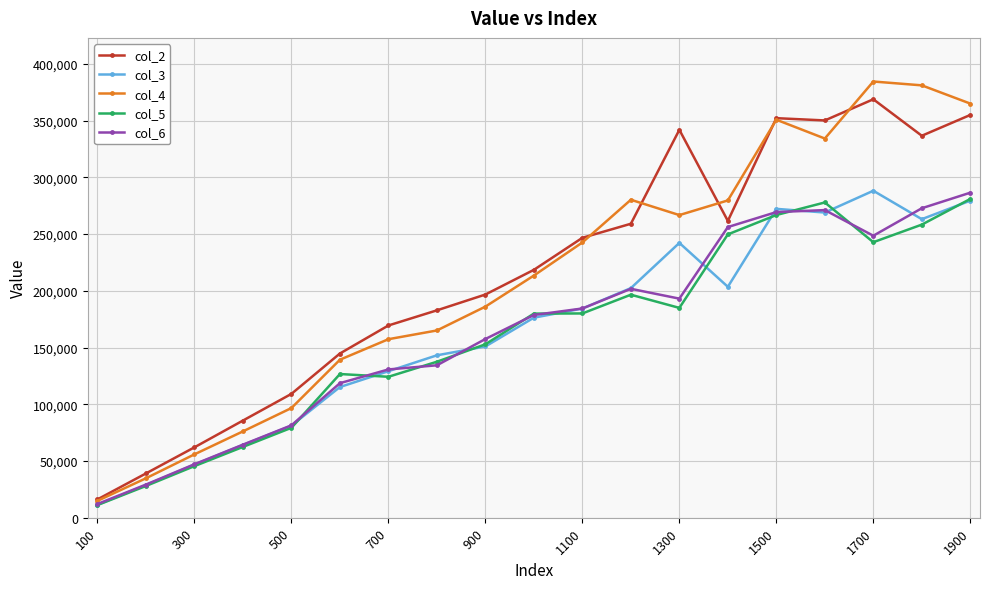

True or false: col_2 has more than 1 interior local peaks.

True